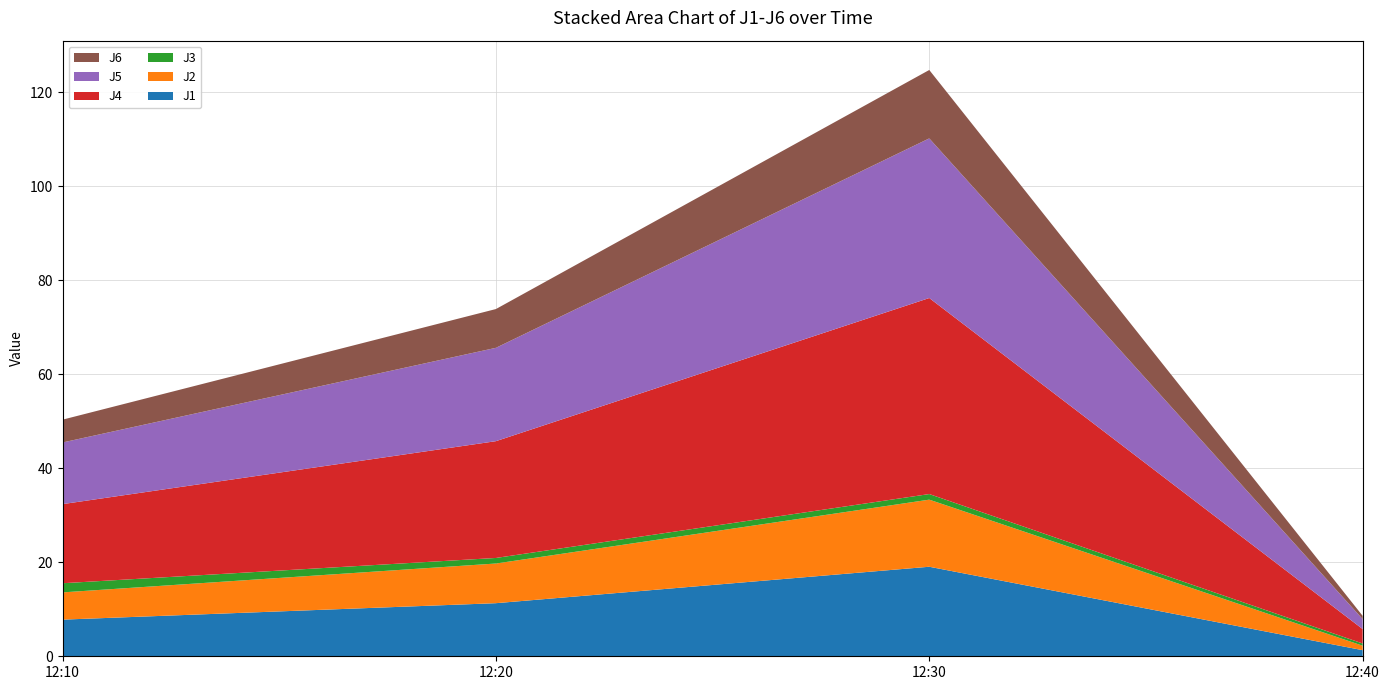

Reading left to right, extract all data points from this chart.

J1: 2023-10-04 12:10:00=7.8	2023-10-04 12:20:00=11.3	2023-10-04 12:30:00=19.0	2023-10-04 12:40:00=1.3
J2: 2023-10-04 12:10:00=5.8	2023-10-04 12:20:00=8.4	2023-10-04 12:30:00=14.3	2023-10-04 12:40:00=0.9
J3: 2023-10-04 12:10:00=1.9	2023-10-04 12:20:00=1.2	2023-10-04 12:30:00=1.2	2023-10-04 12:40:00=0.5
J4: 2023-10-04 12:10:00=16.8	2023-10-04 12:20:00=24.8	2023-10-04 12:30:00=41.7	2023-10-04 12:40:00=3.1
J5: 2023-10-04 12:10:00=13.1	2023-10-04 12:20:00=19.9	2023-10-04 12:30:00=33.9	2023-10-04 12:40:00=2.1
J6: 2023-10-04 12:10:00=4.9	2023-10-04 12:20:00=8.2	2023-10-04 12:30:00=14.5	2023-10-04 12:40:00=0.7